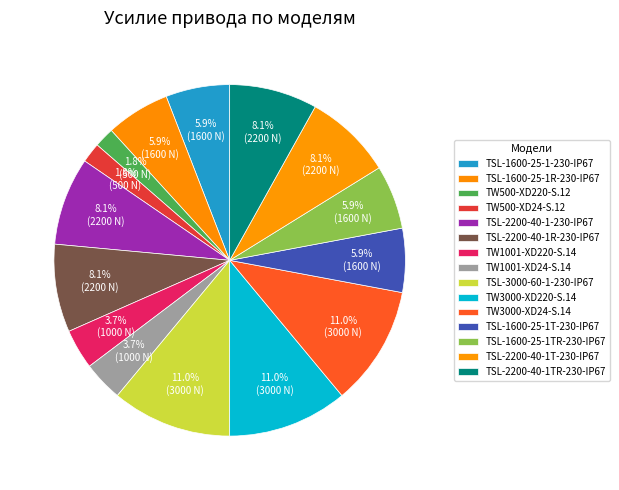

How many segments does this pie chart have?

15